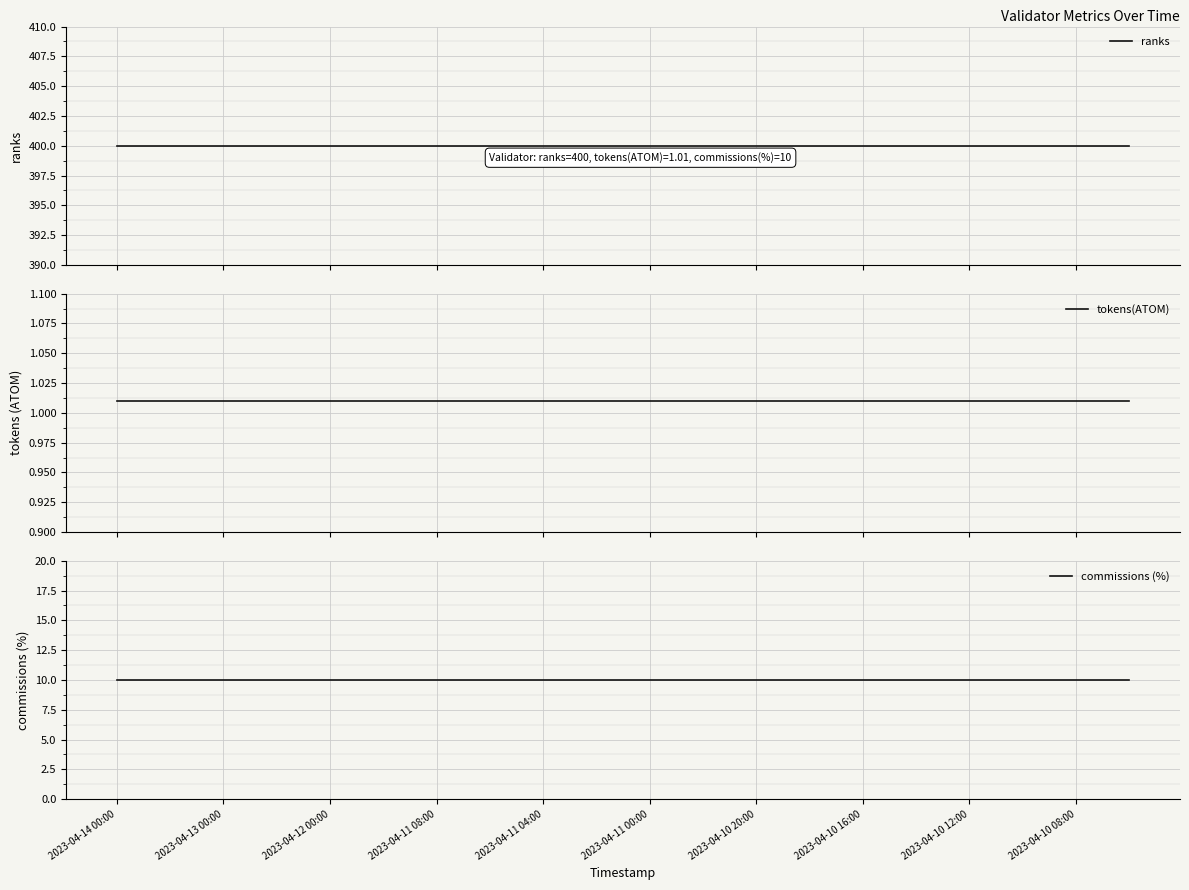

Where is ranks nearest to the value 400?

2023-04-14 00:00